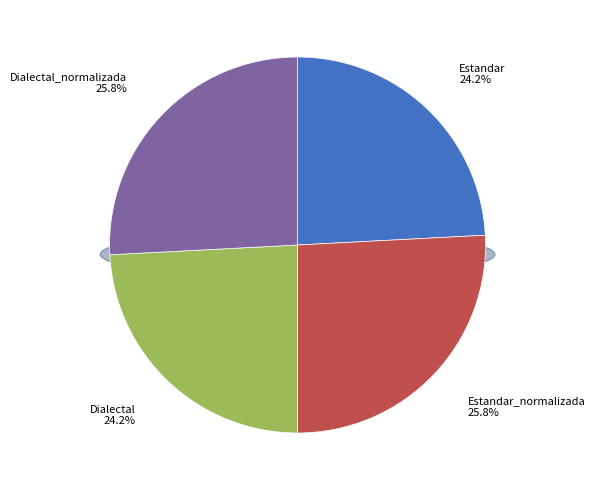

To the nearest percent, what is the difference between the largest and smallest slice percentages?

2%